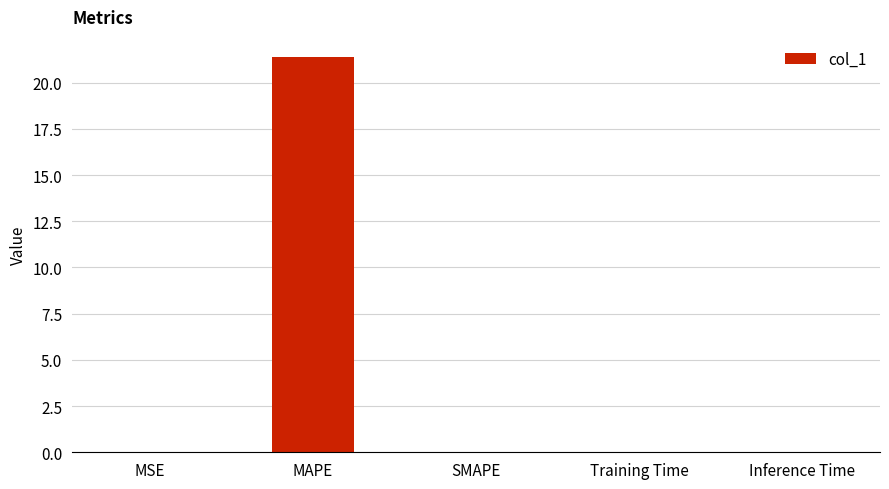

Is it true that the value at MAPE is 21.4?

True